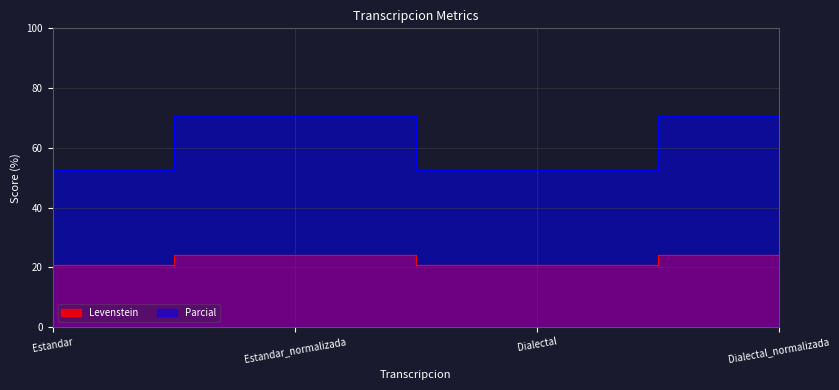

True or false: Parcial and Levenstein cross at least once.

False